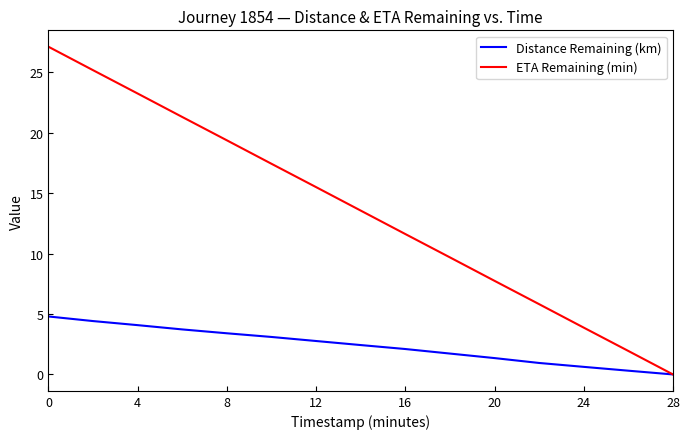

Which series has the widest spread of values?

ETA Remaining (min)